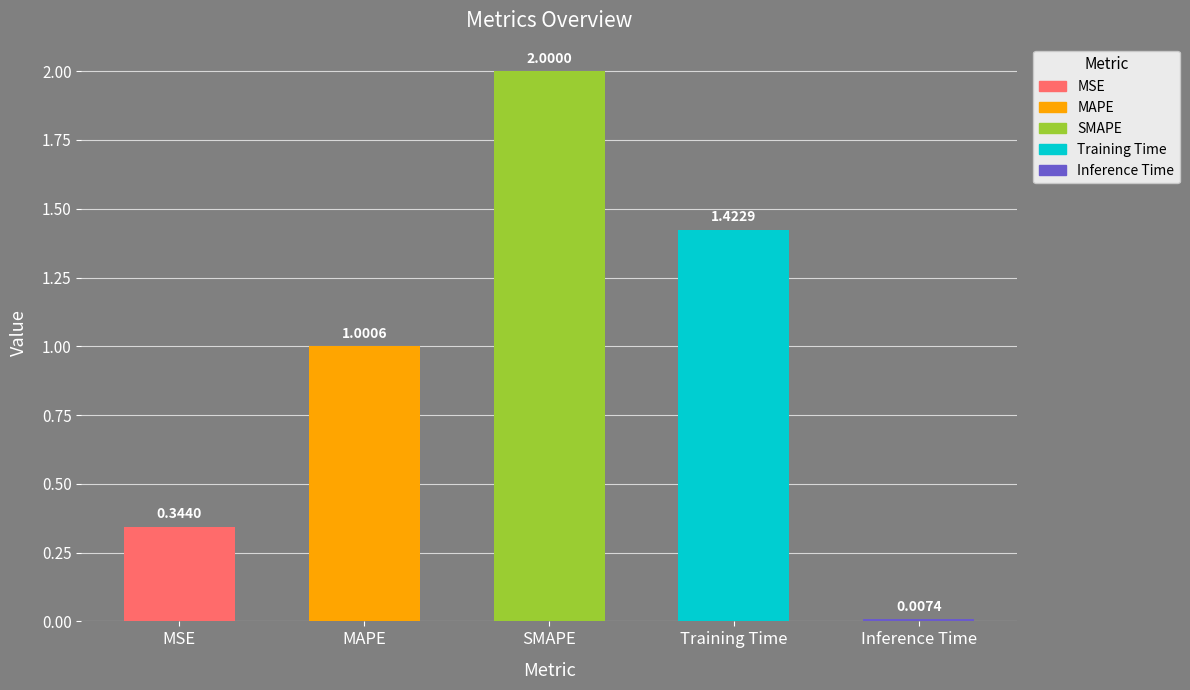

What is the label of the 3rd bar from the left?

SMAPE